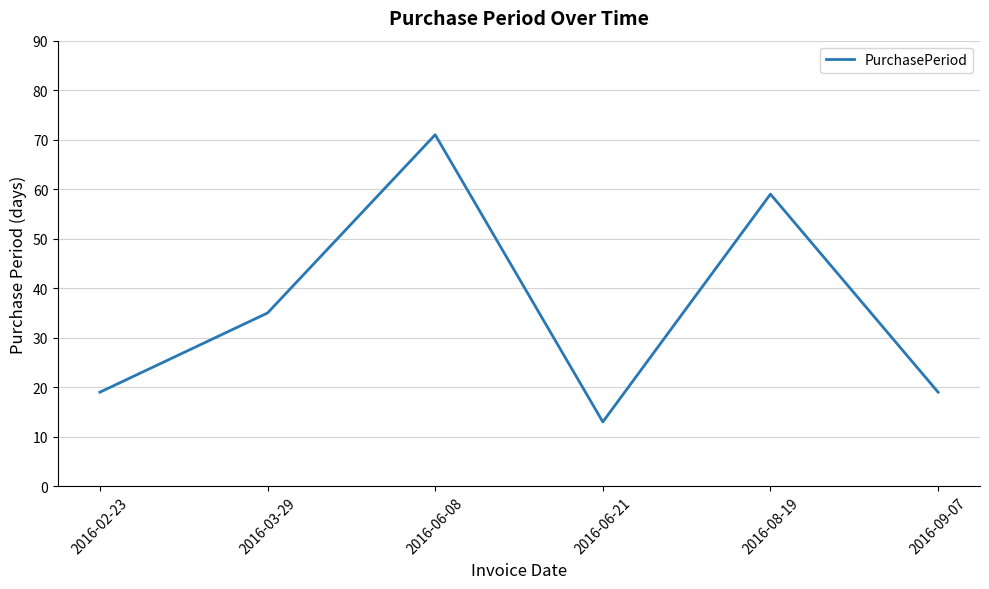

Where is the first local maximum?

2016-06-08